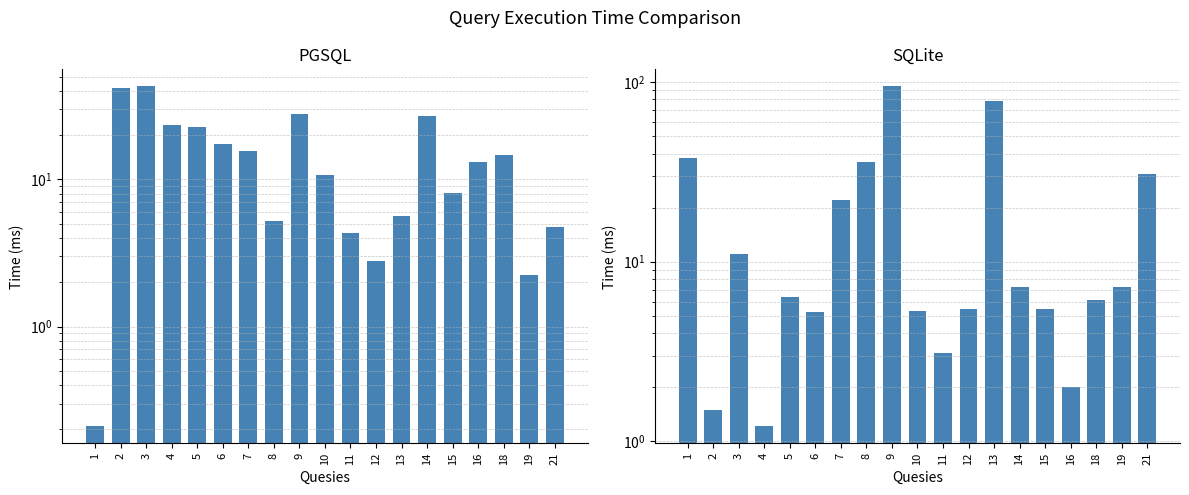

Where does the SQLite series first go above 6?

1